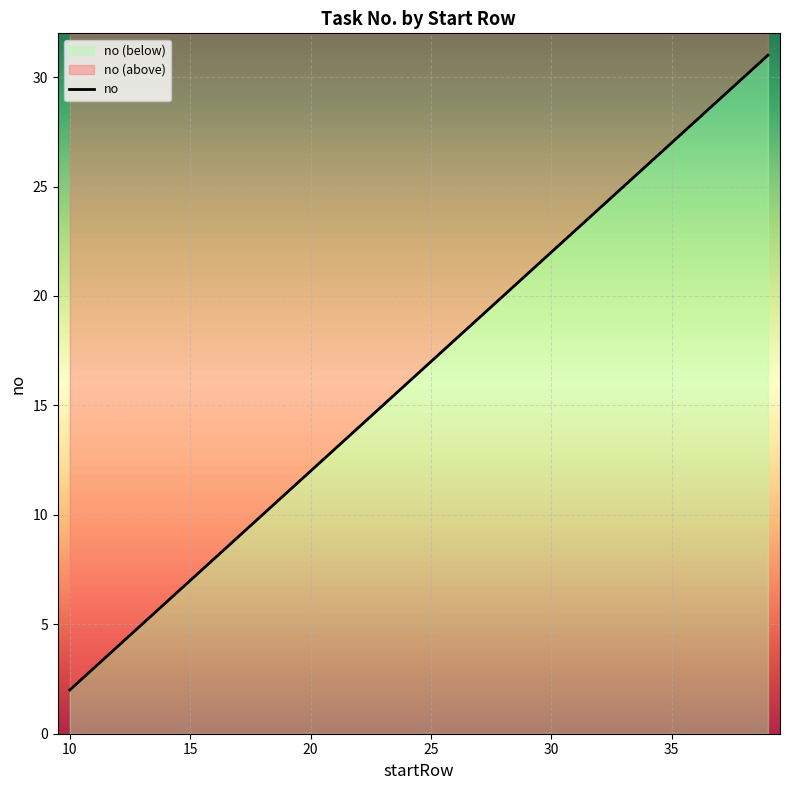

Is it true that the value at 14 is 8?

False